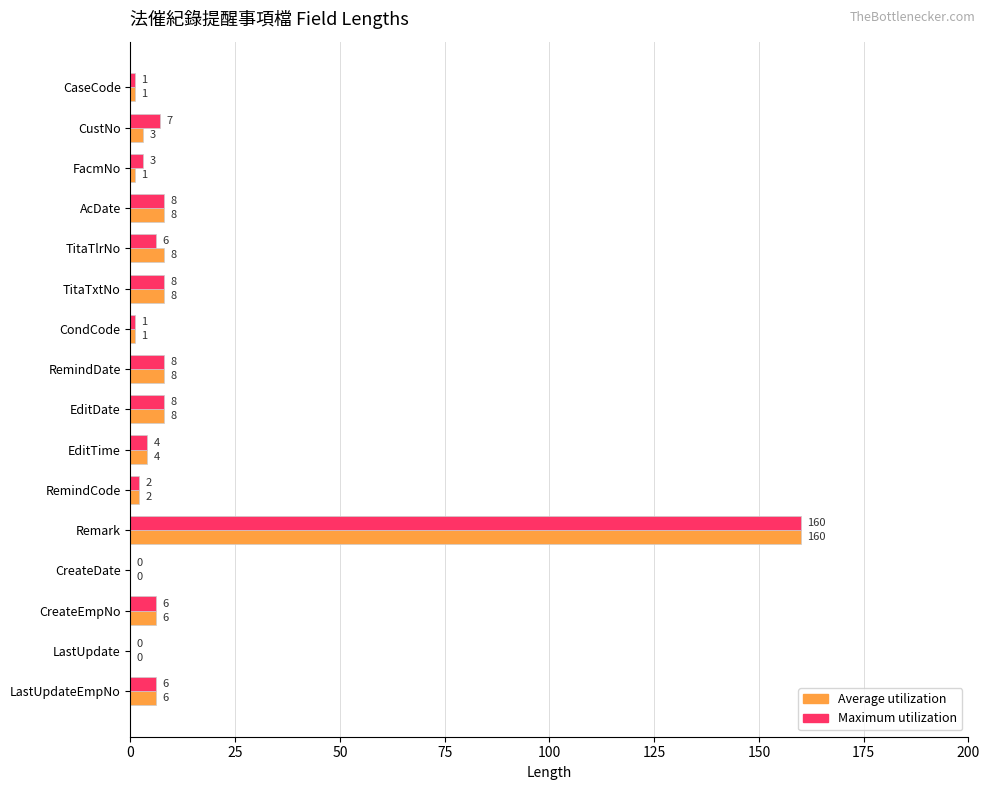

True or false: Maximum utilization has a value of 8 at EditDate.

True